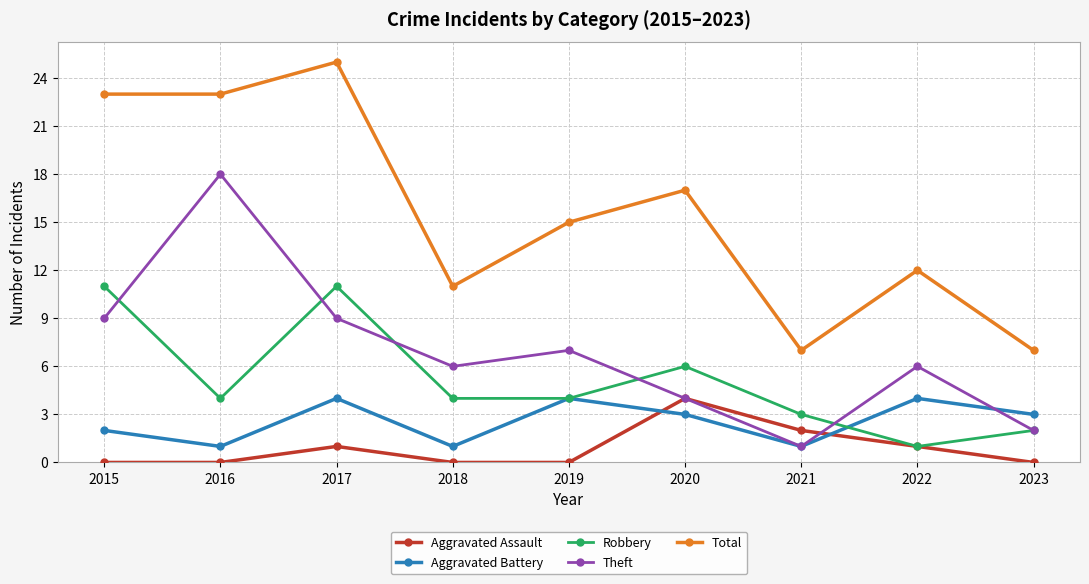

What are all the series names shown in the legend?

Aggravated Assault, Aggravated Battery, Robbery, Theft, Total